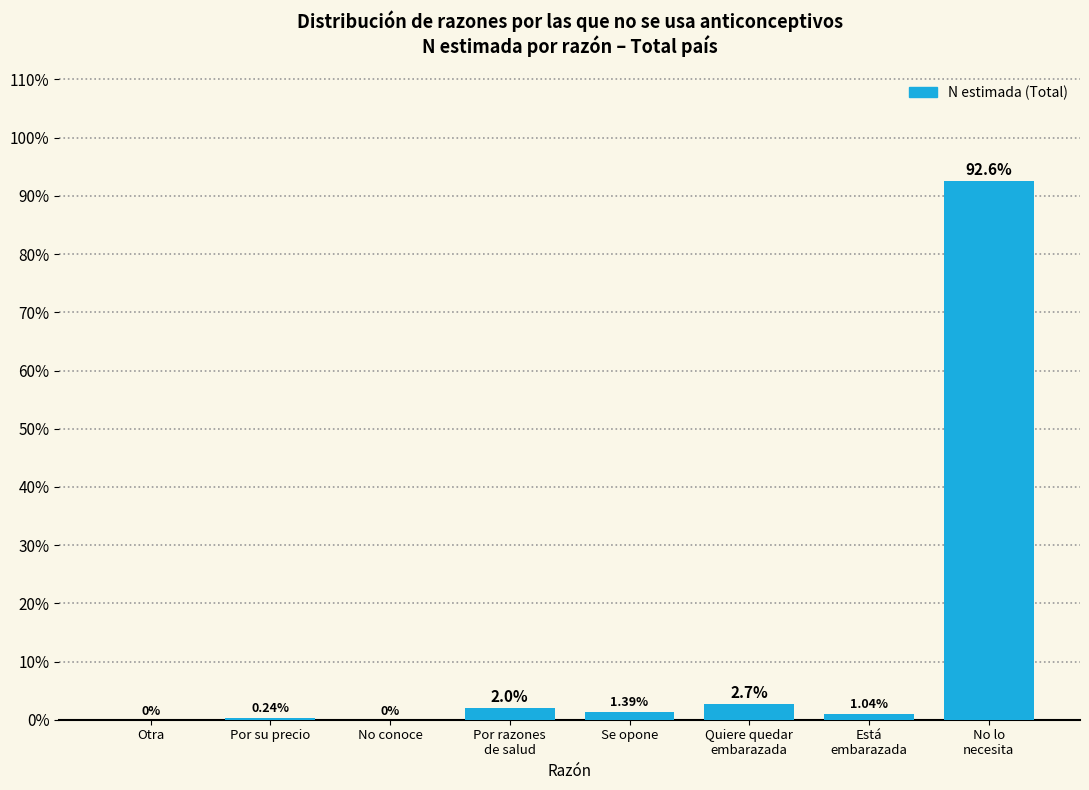

What is the change in value from Otra to Se opone?

+1.4